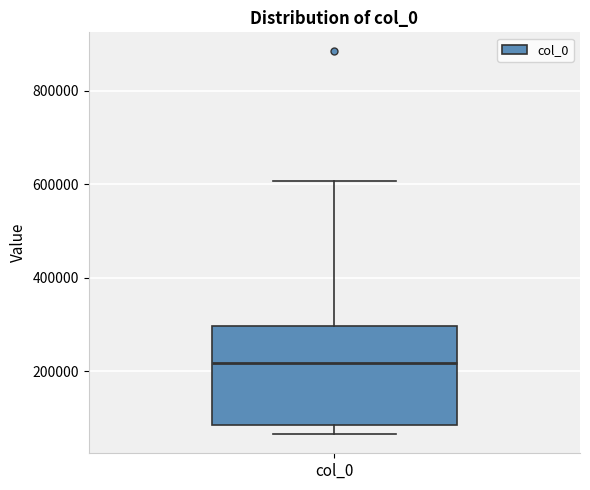

Read this box plot against the y-axis: the position of the median line, the range covered by the box, and the ends of both whiskers. The values are not printed on the chart, so give them approximately, as read against the axis.

median 220000, box 80000 to 300000, whiskers 60000 to 600000